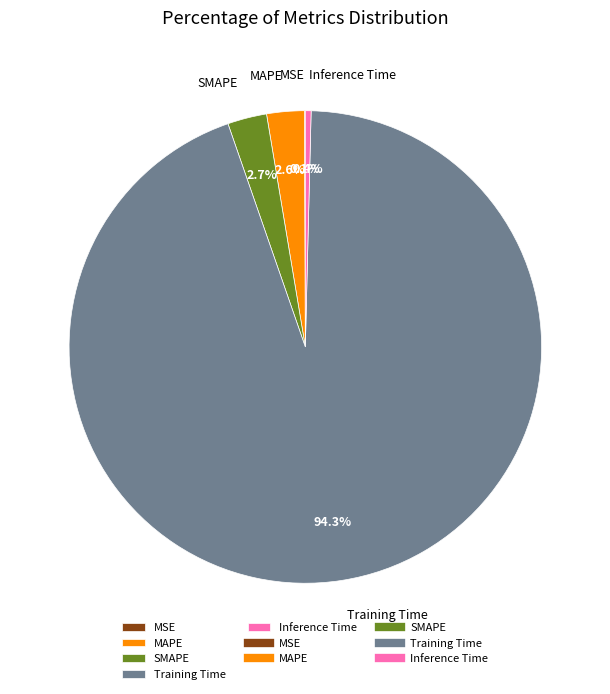

Combined, do MAPE and SMAPE account for over 50%?

No